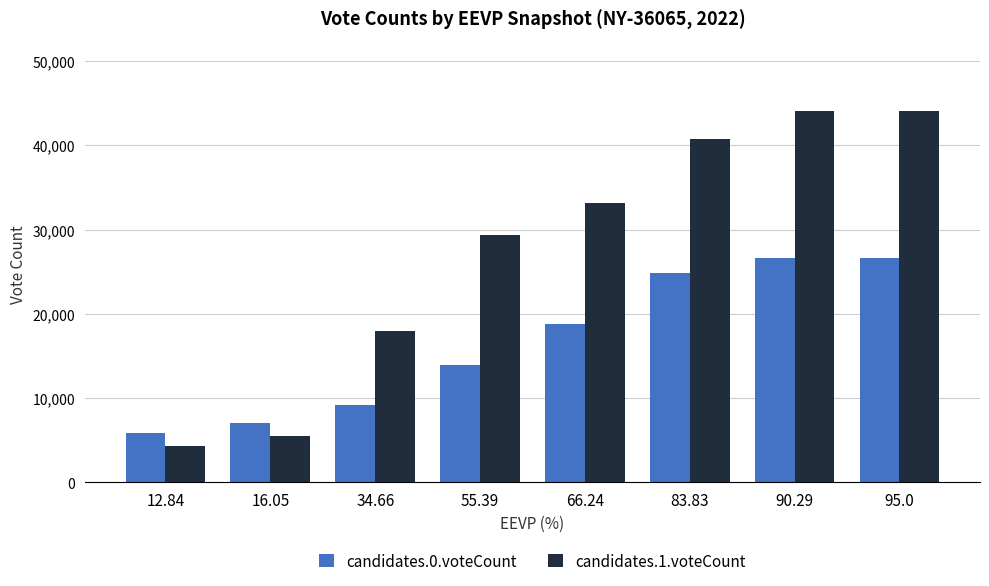

Does the chart contain any negative values?

No